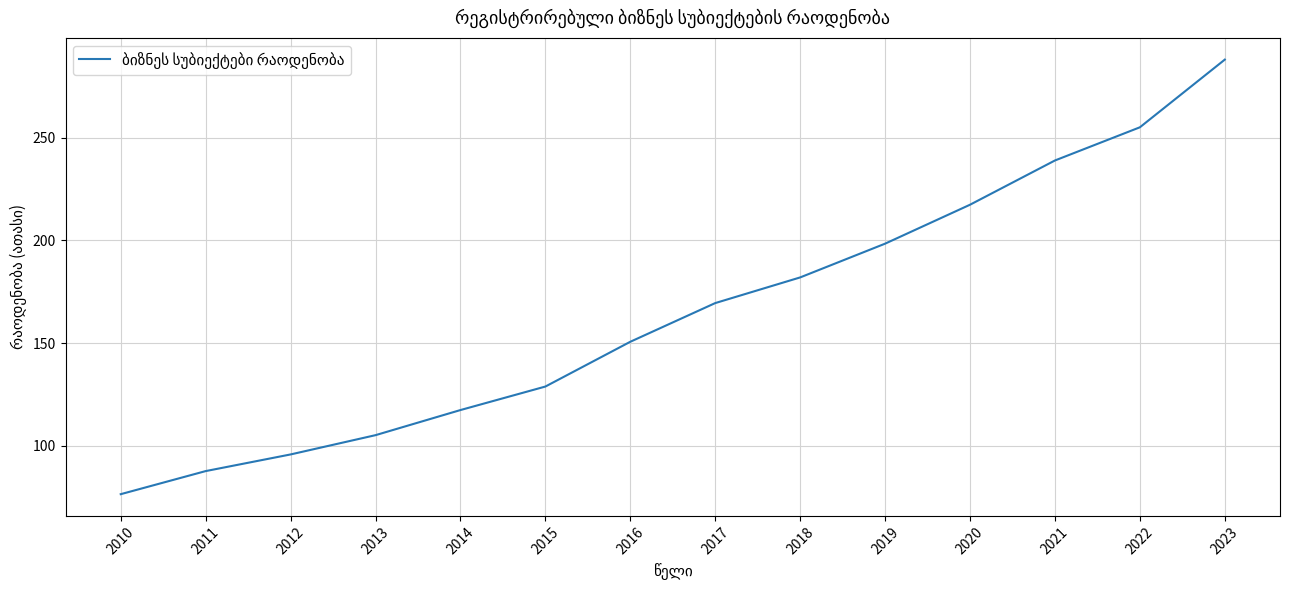

What is the sum of all values?

2311.3